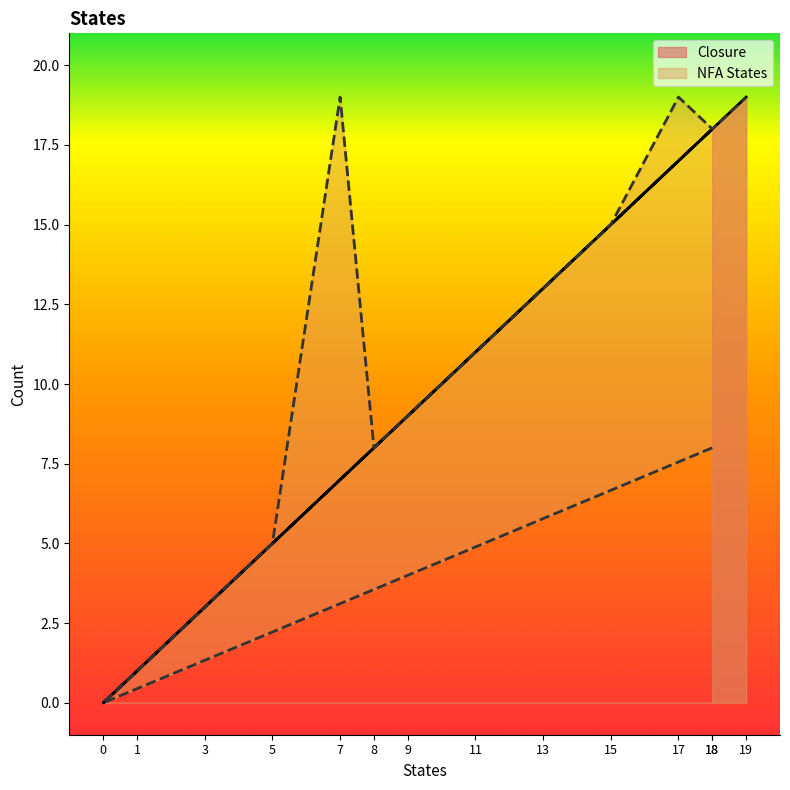

Which series has the largest range (max minus min)?

Closure